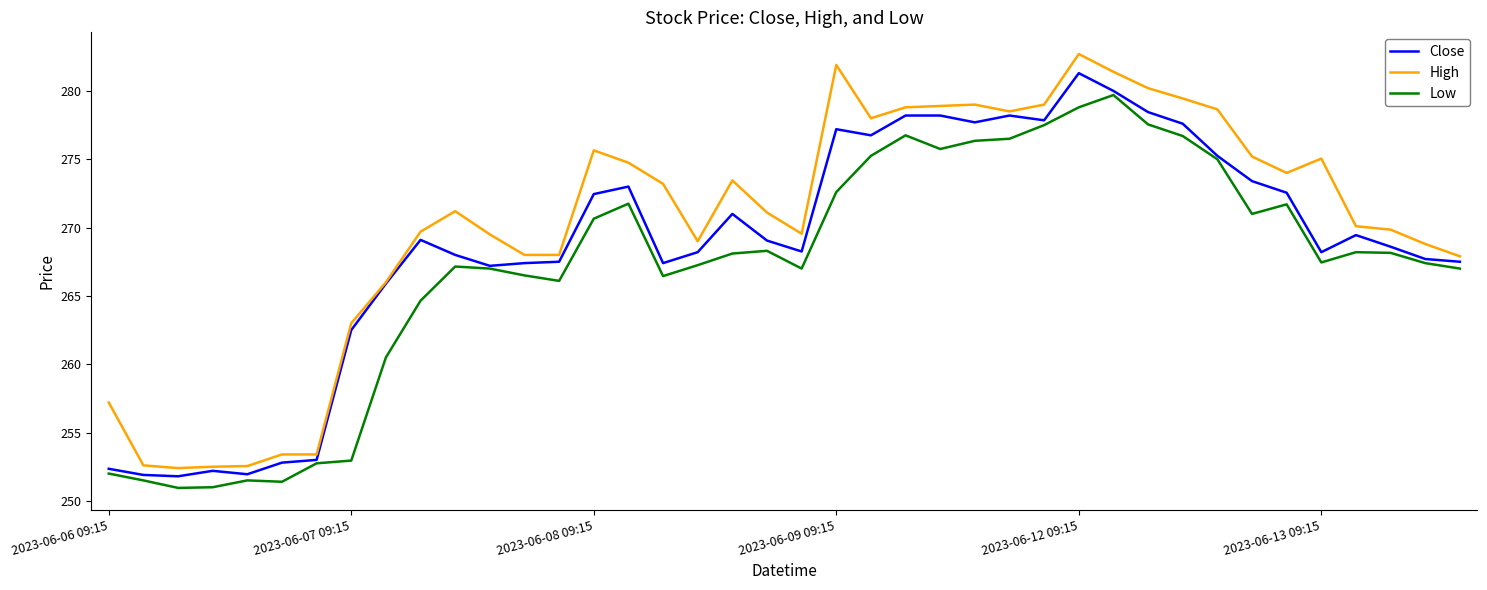

List the series in order of their overall mean, lowest first.

Low, Close, High